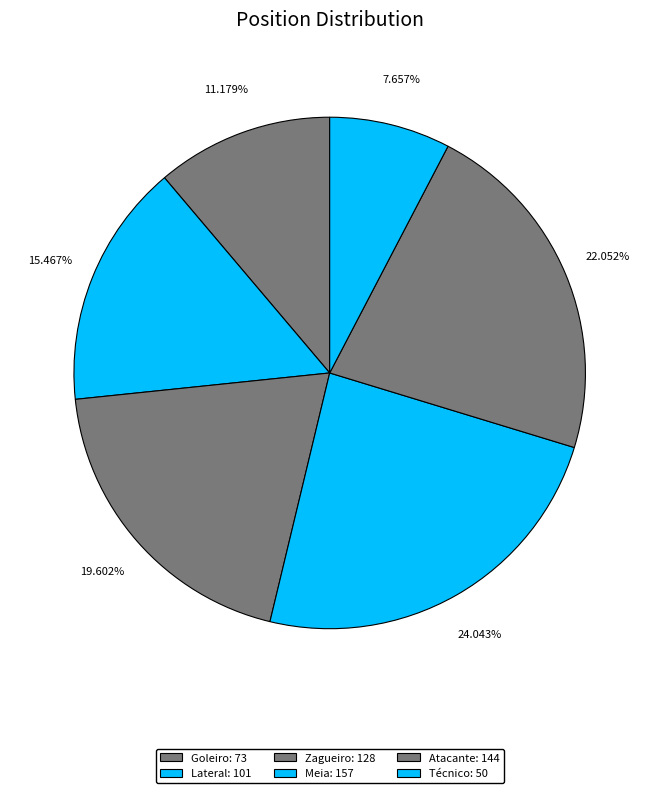

Which category has the smallest portion of the pie?

Técnico